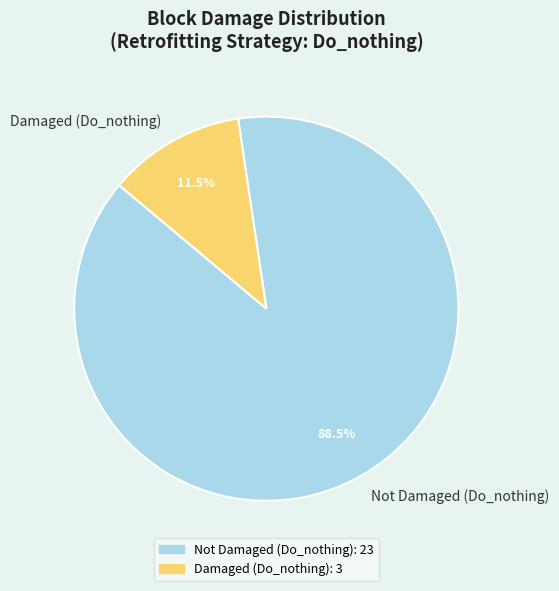

Which slice is the smallest?

Damaged (Do_nothing)